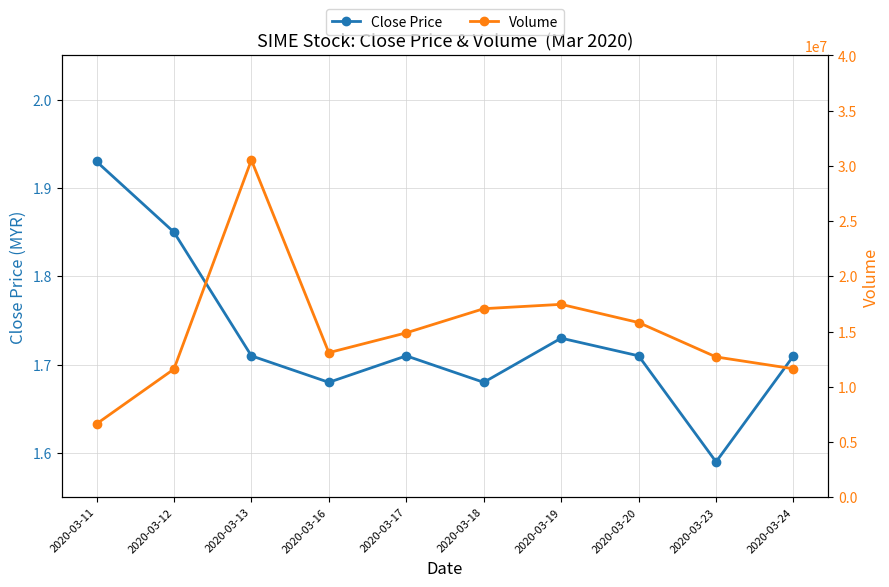

True or false: Close Price has more than 0 interior local peaks.

True